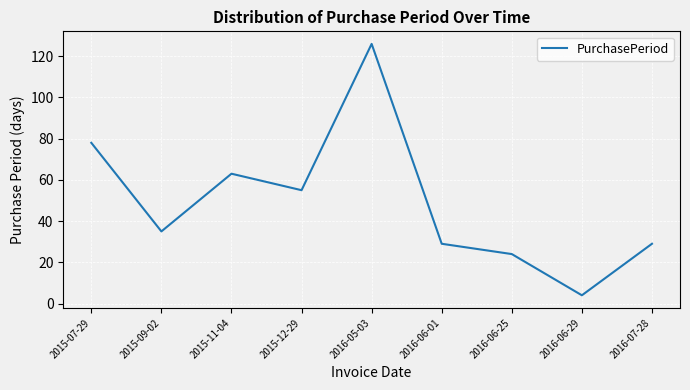

The chart shows a value of 126 at 2016-05-03. True or false?

True